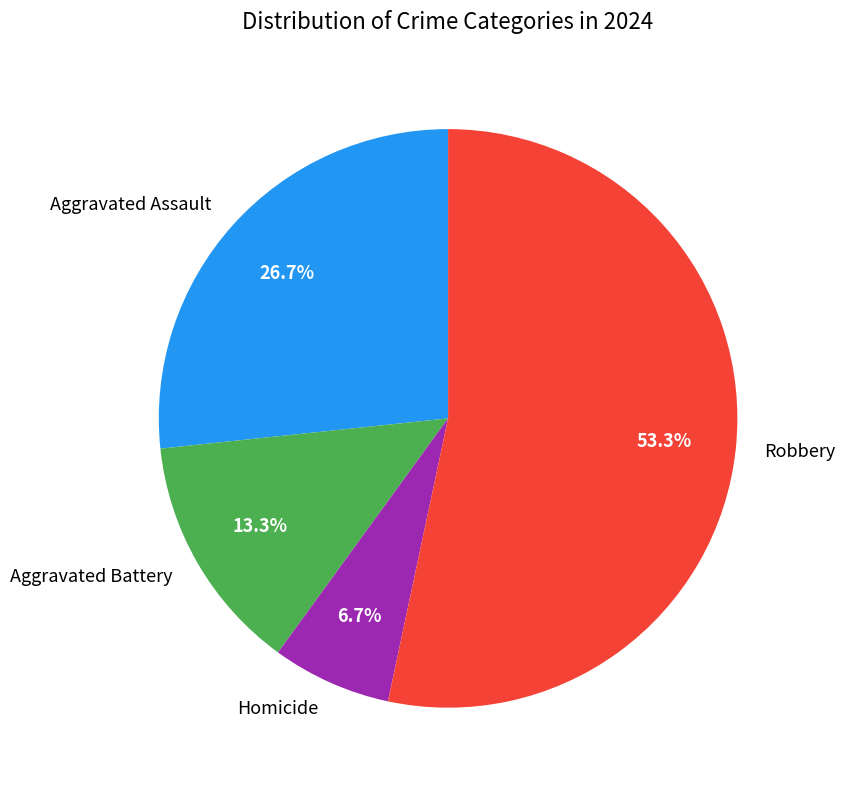

What percentage is NOT represented by Robbery?

46.7%